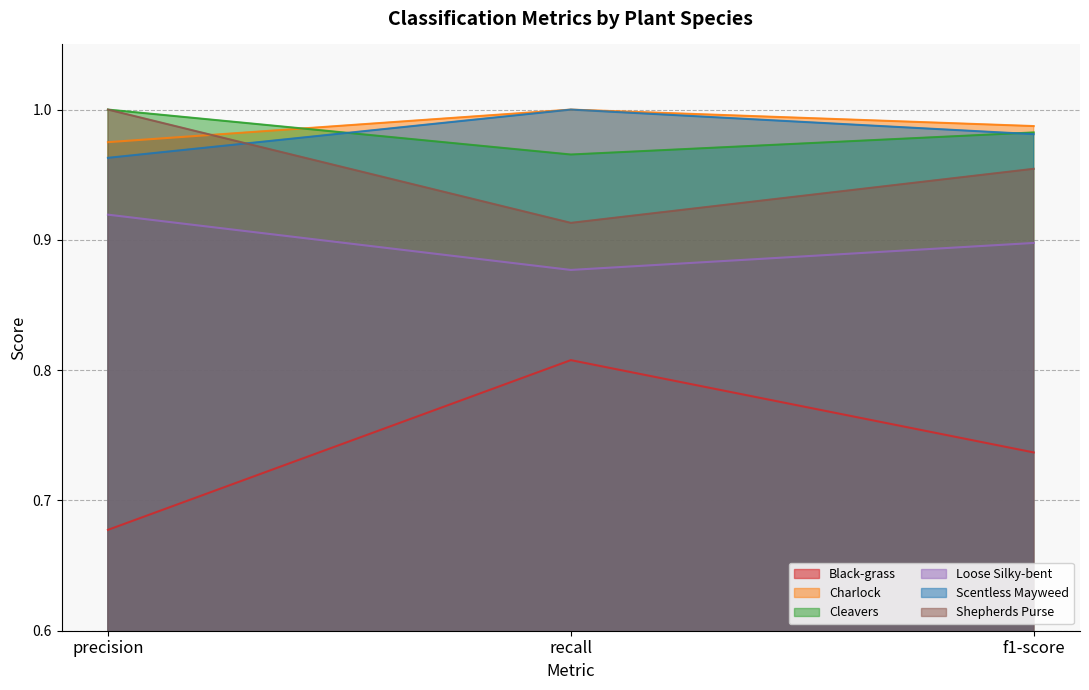

Which series changed the most between precision and recall?

Black-grass